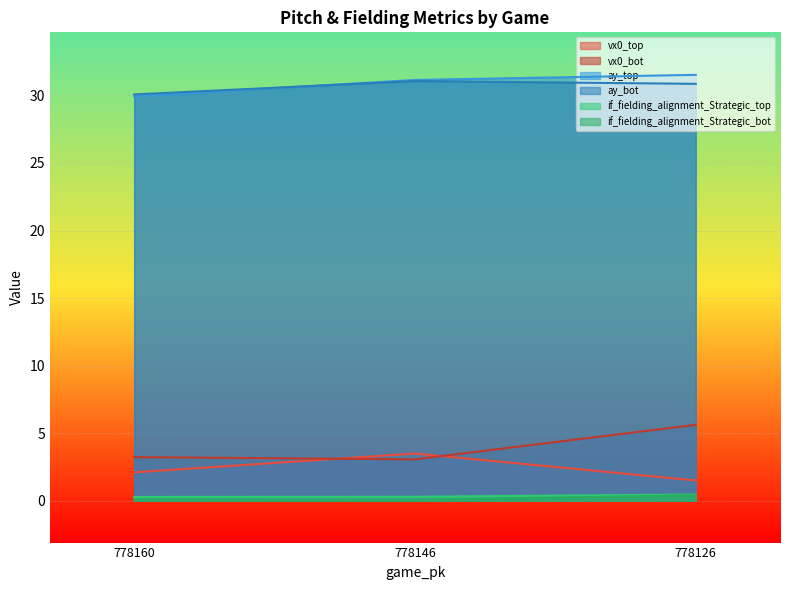

What is the greatest value displayed?

31.5